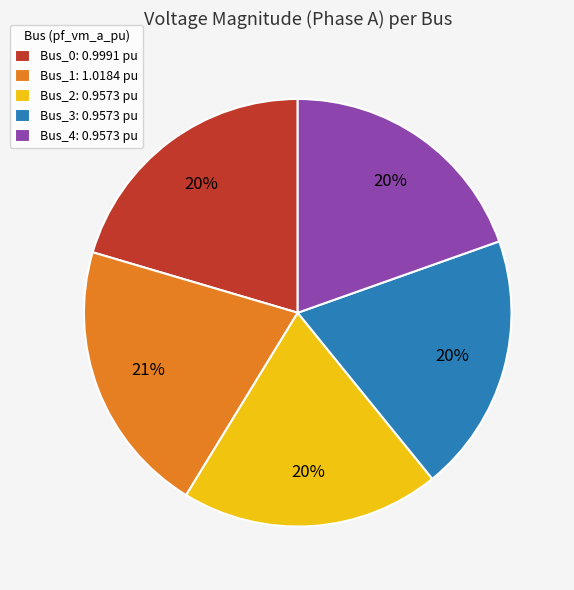

Count the number of slices in the pie.

5